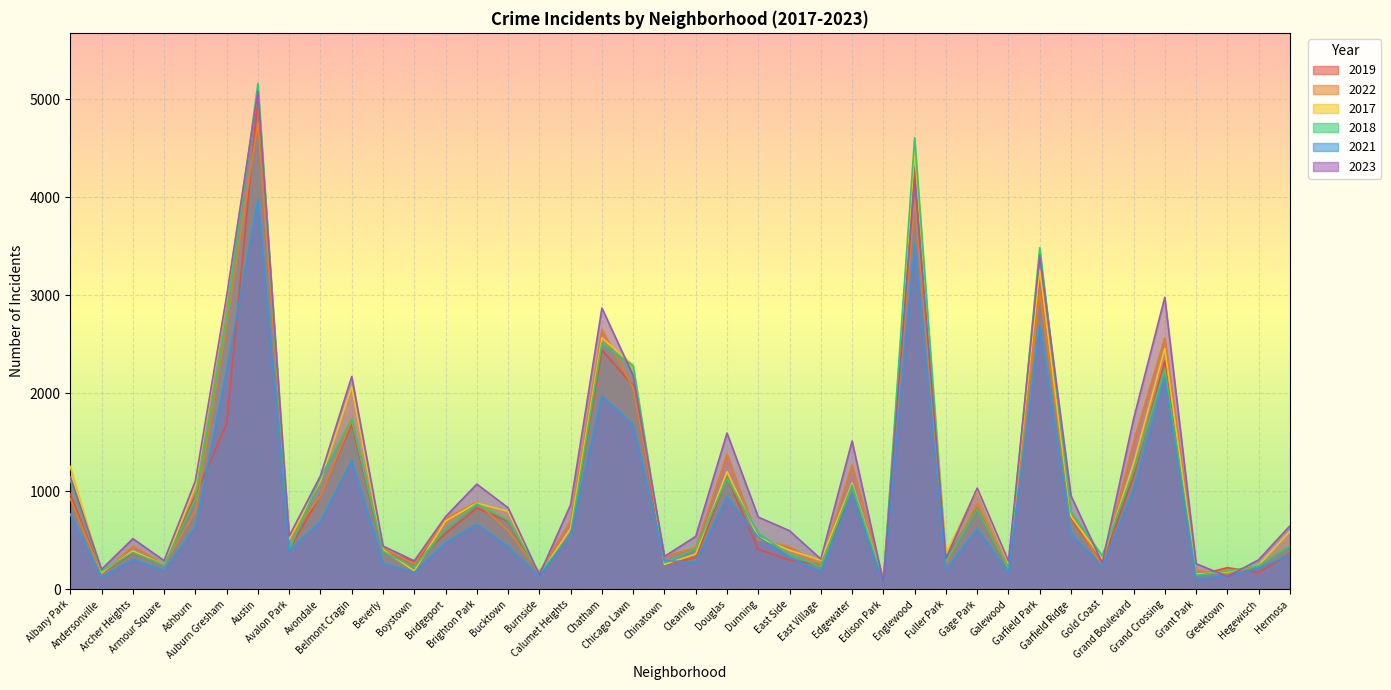

What is the difference between the 2019 values at Armour Square and Albany Park?

719